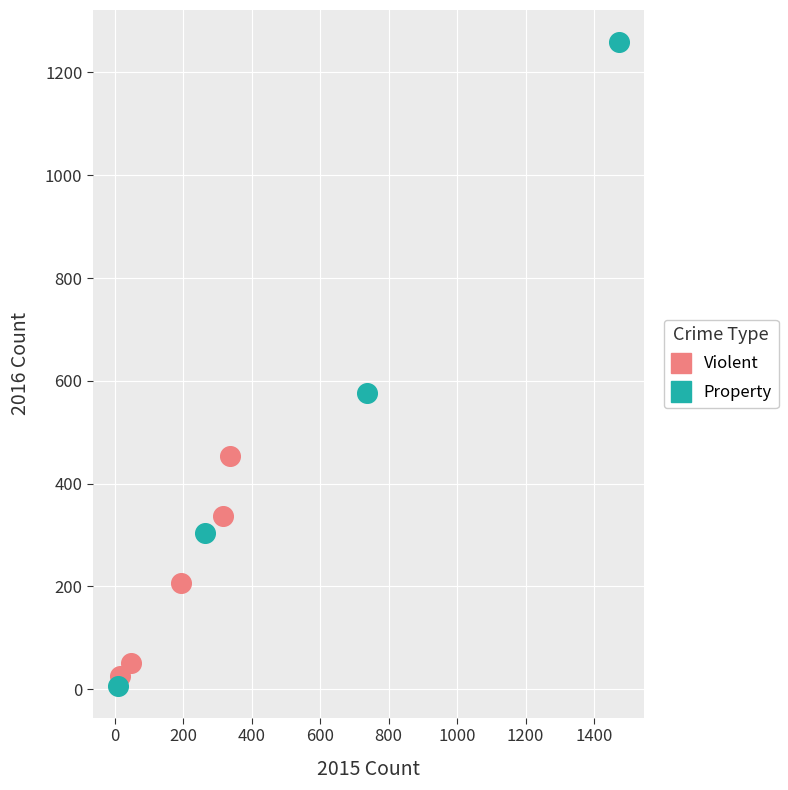

Which series has the largest Y range (max minus min)?

Property